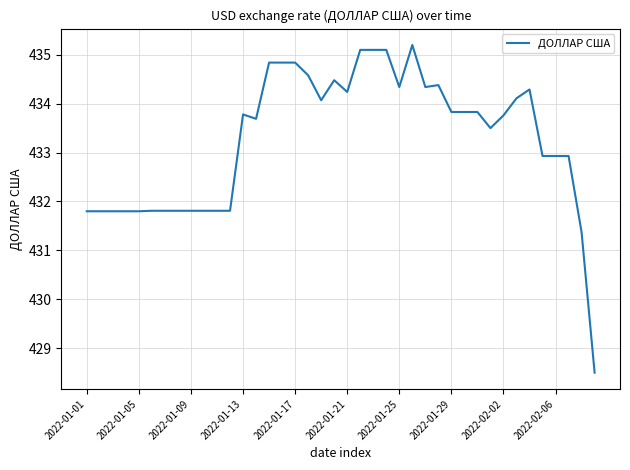

What is the greatest value displayed?

435.2